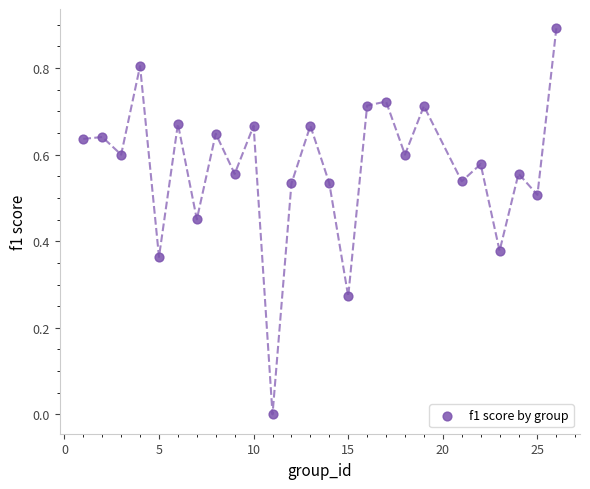

What is the range of X values (max minus min)?

25.0